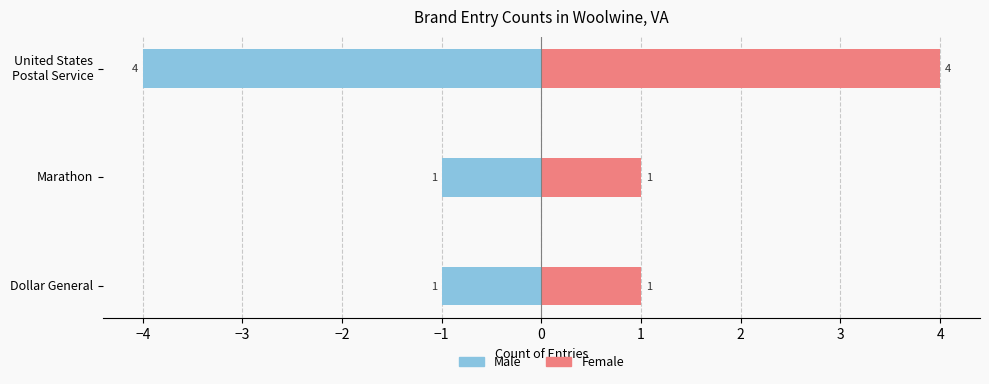

What is the value of the Male bar at the 1st from the left?

-1